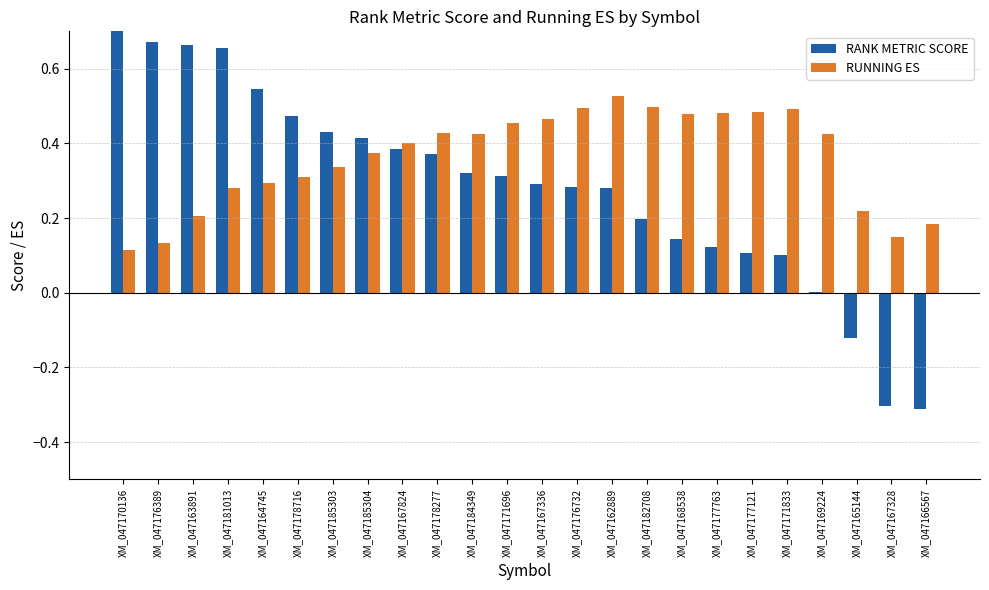

At XM_047177121, list the series in order from largest to smallest.

RUNNING ES, RANK METRIC SCORE